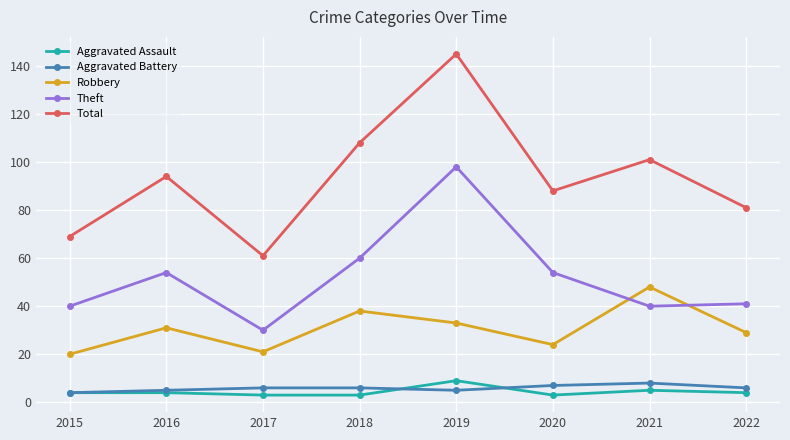

Is the value of Theft at 2022 greater than the value of Aggravated Battery at 2020?

Yes